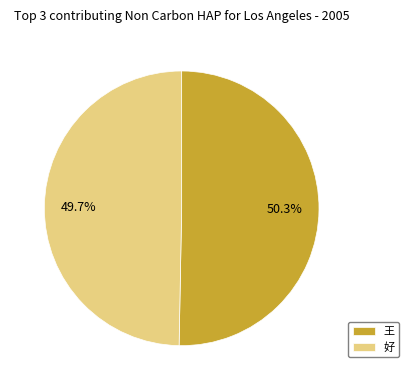

Between 好 and 王, which is larger?

王